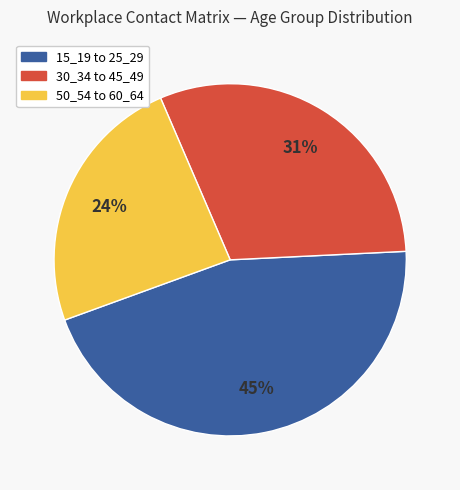

Count the number of slices in the pie.

3